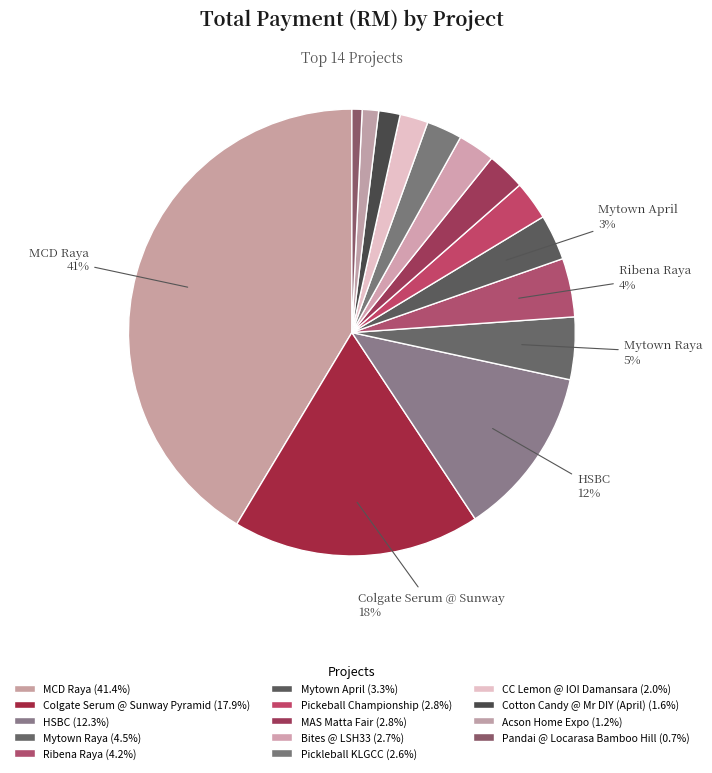

Which slice is the largest?

MCD Raya